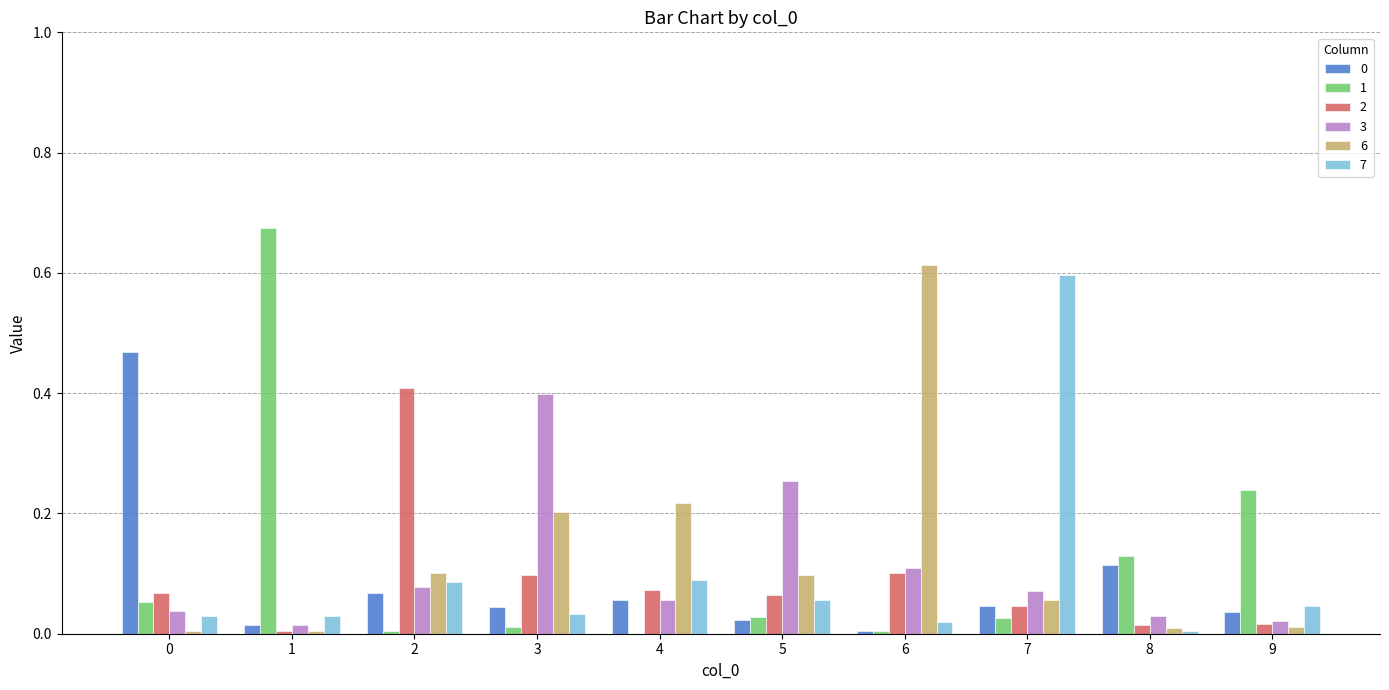

The 6 series shows 0.0 at 9. True or false?

True